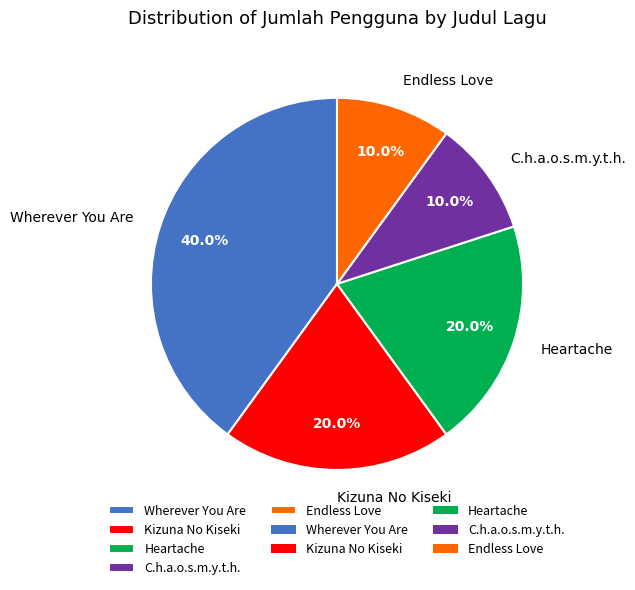

Is there a majority slice in this chart?

No